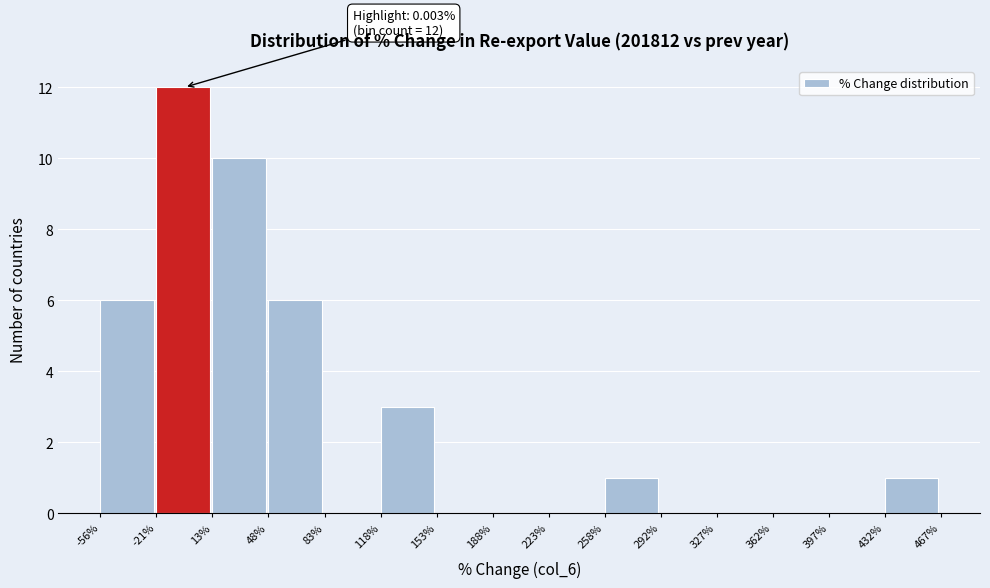

Over which range of the x-axis is the bar tallest?

-21% to 13%